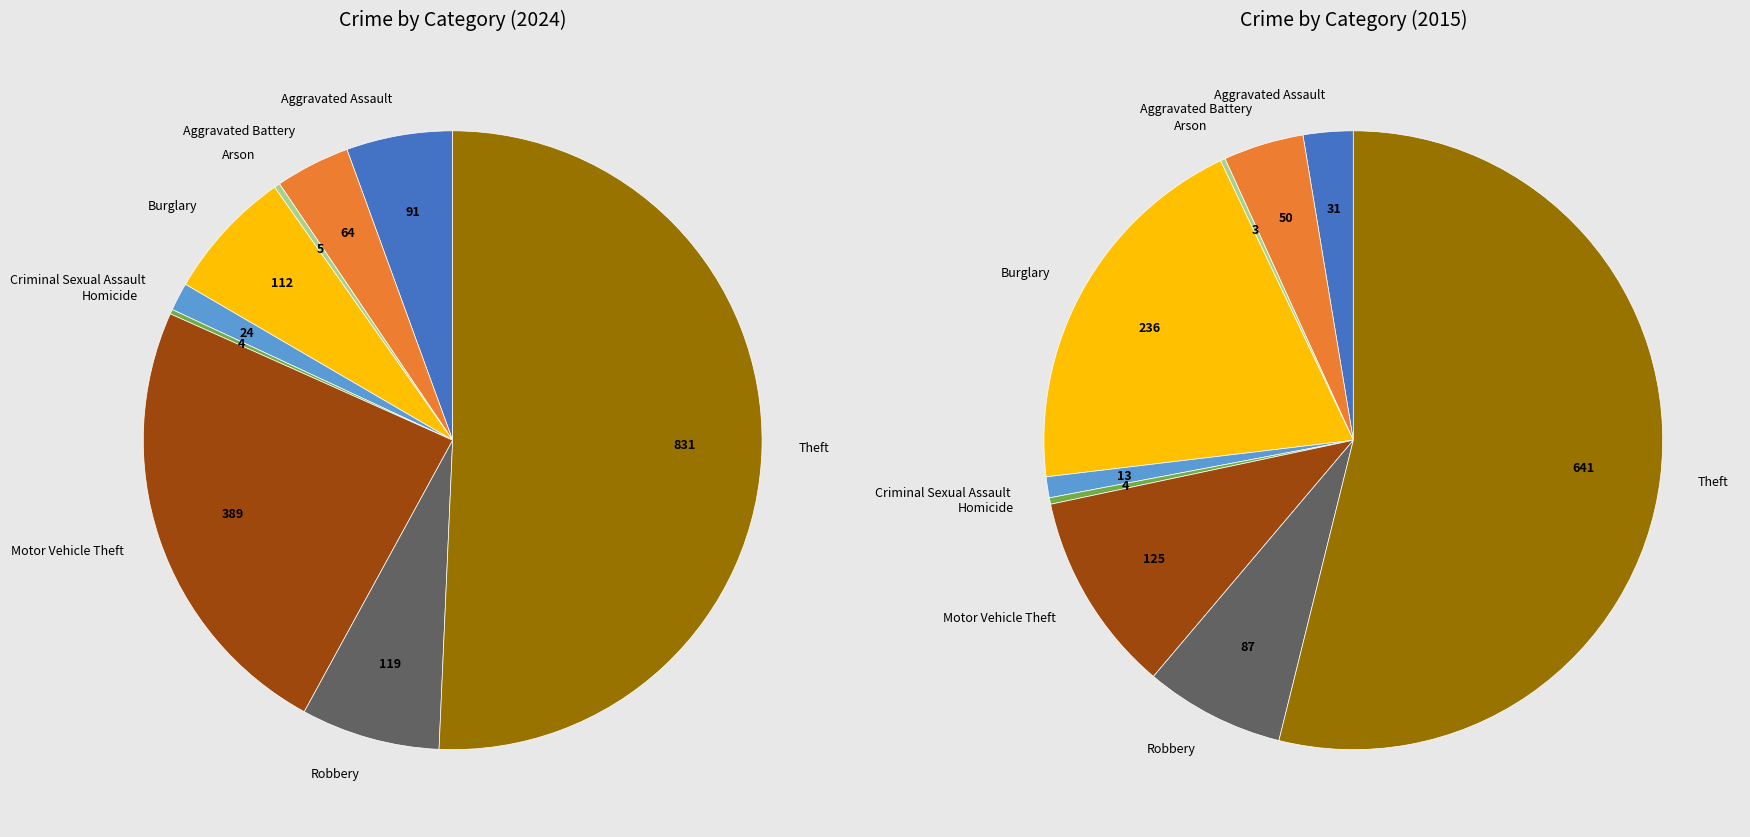

Which category has the smallest portion of the pie?

Homicide